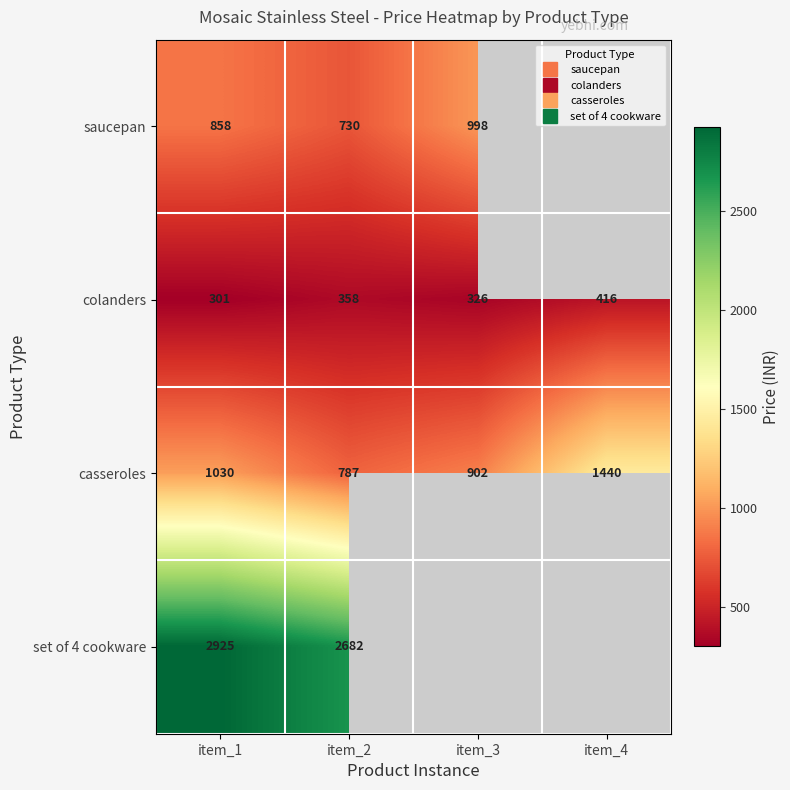

What is the difference between the maximum and minimum values in the colanders series?

115.0